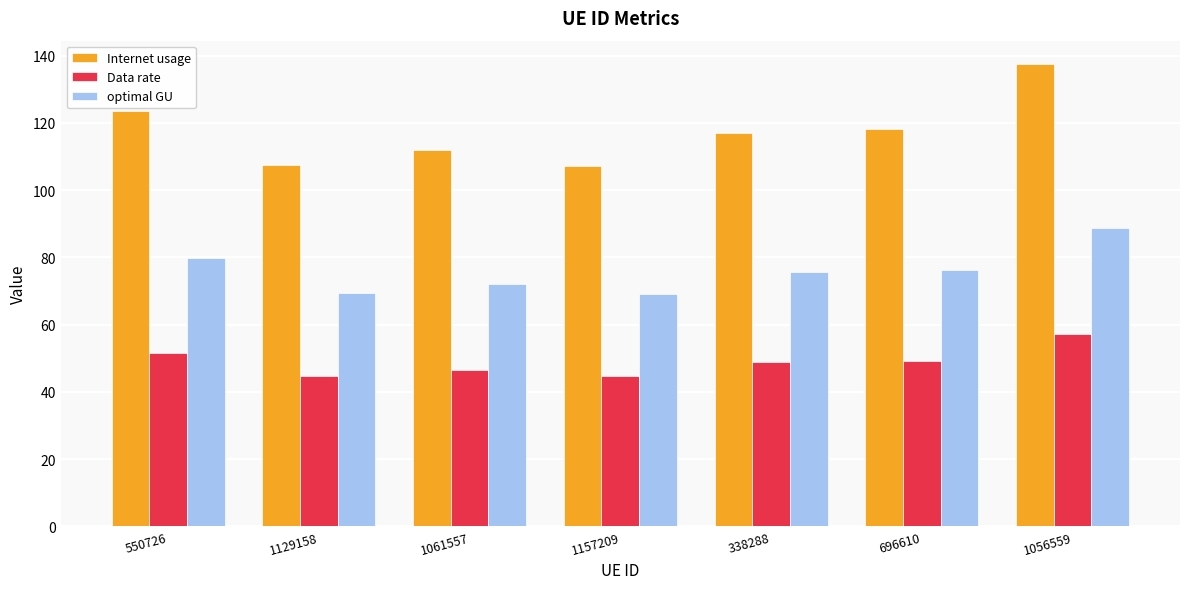

What is the difference between the second highest and minimum values in the Internet usage series?

16.4